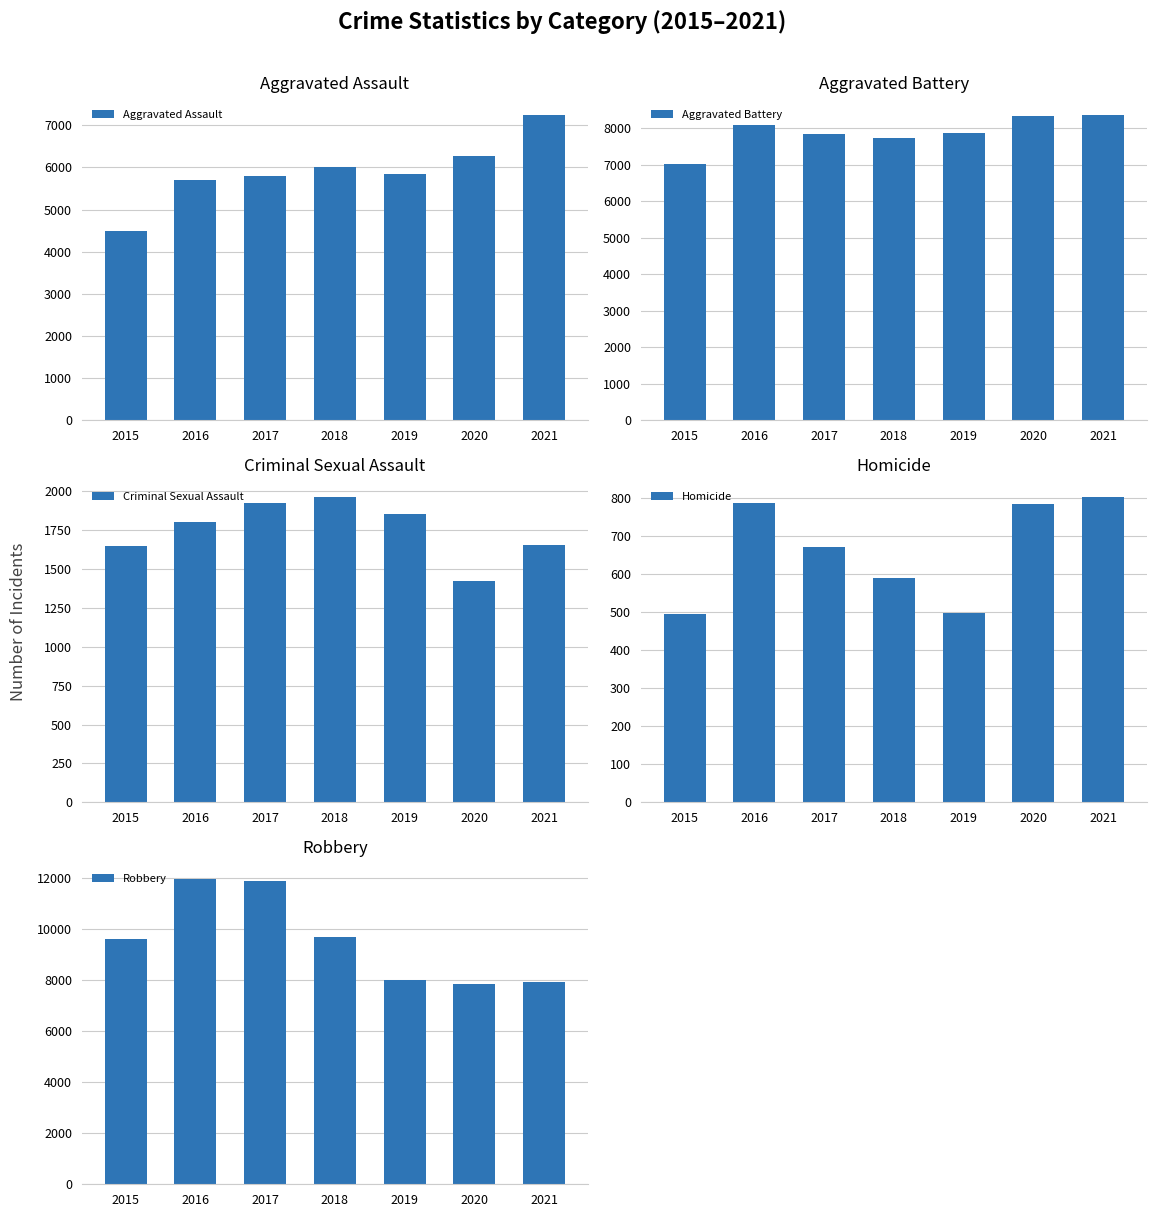

True or false: Robbery has a value of 9679 at 2018.

True